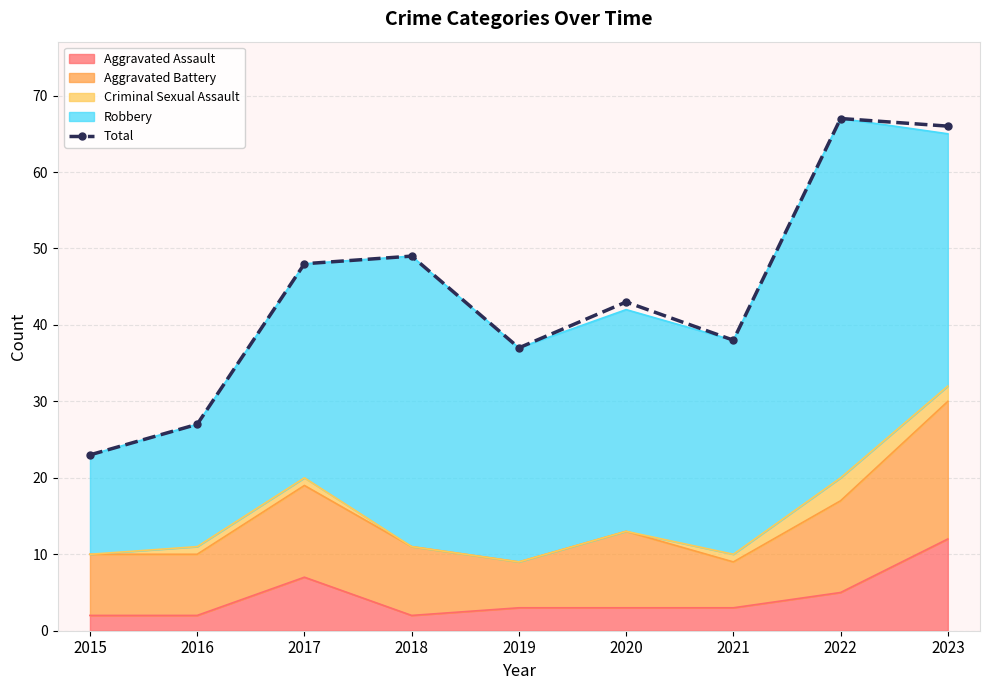

True or false: the data shows 38 at 2021.

True